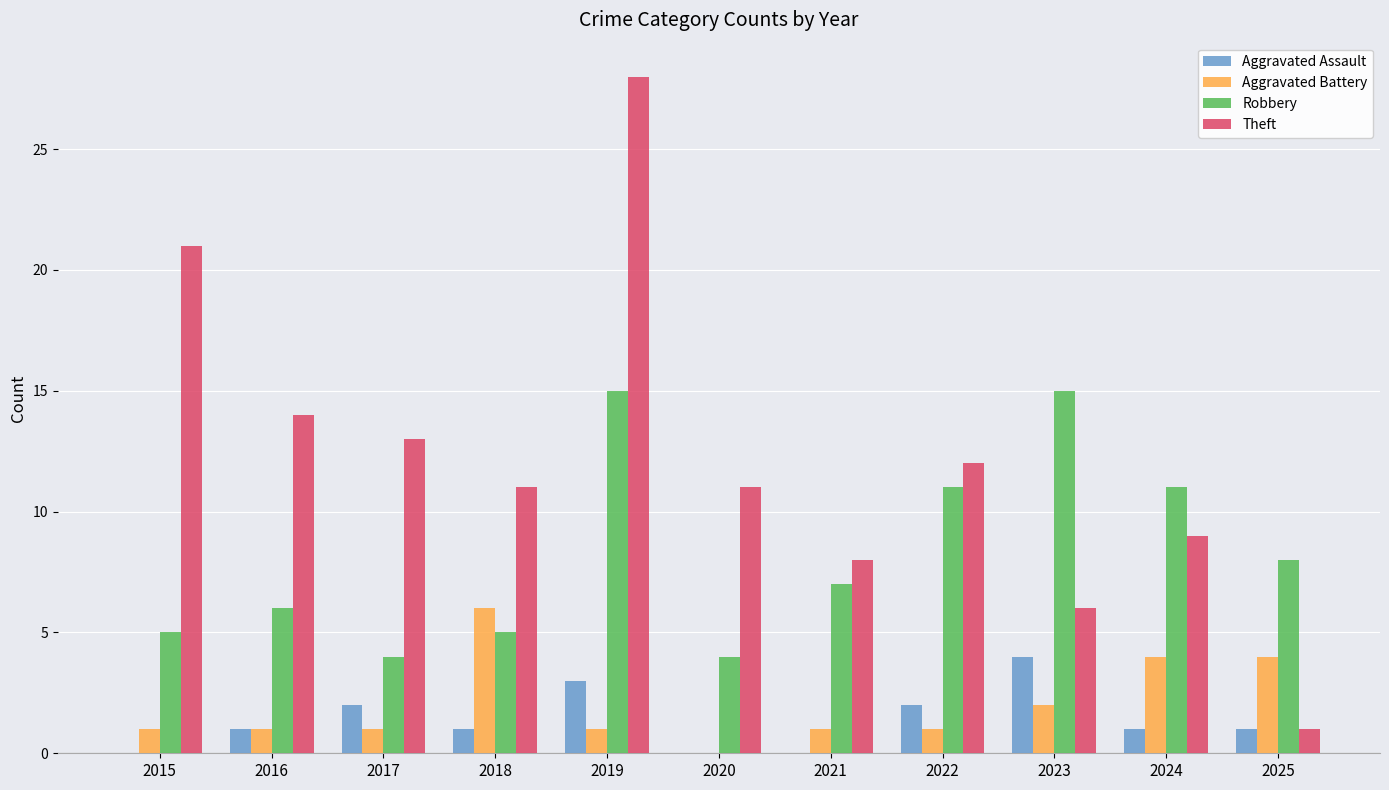

How many categories are shown in the chart?

11